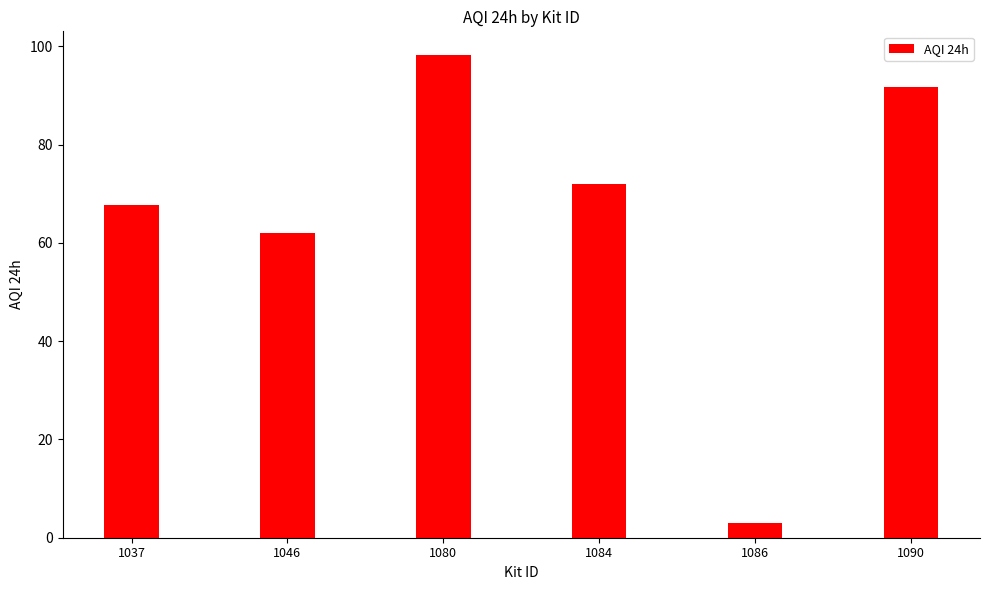

How many data points are less than 72?

3